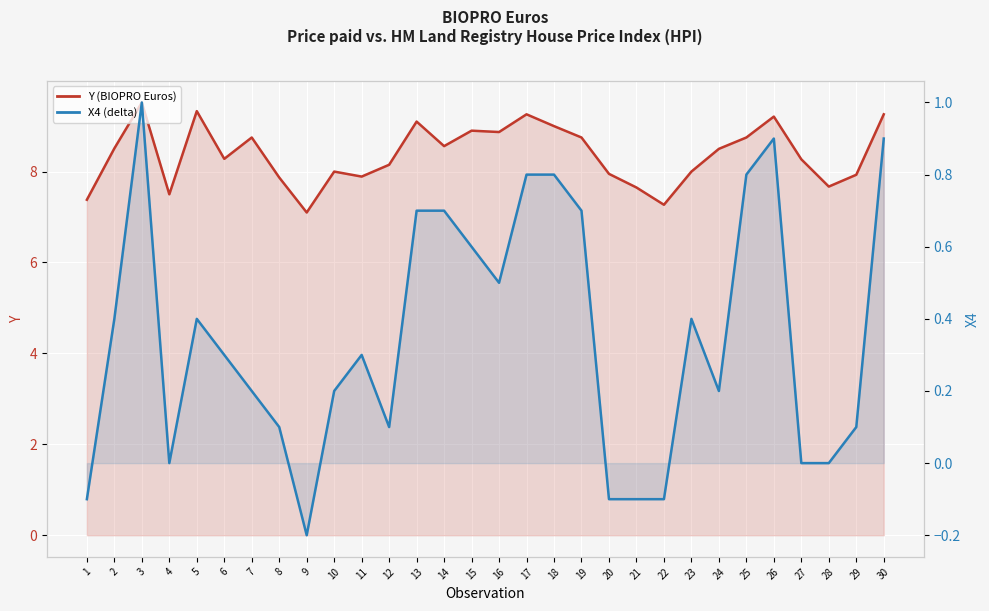

True or false: Y (BIOPRO Euros) and X4 (delta) cross at least once.

False